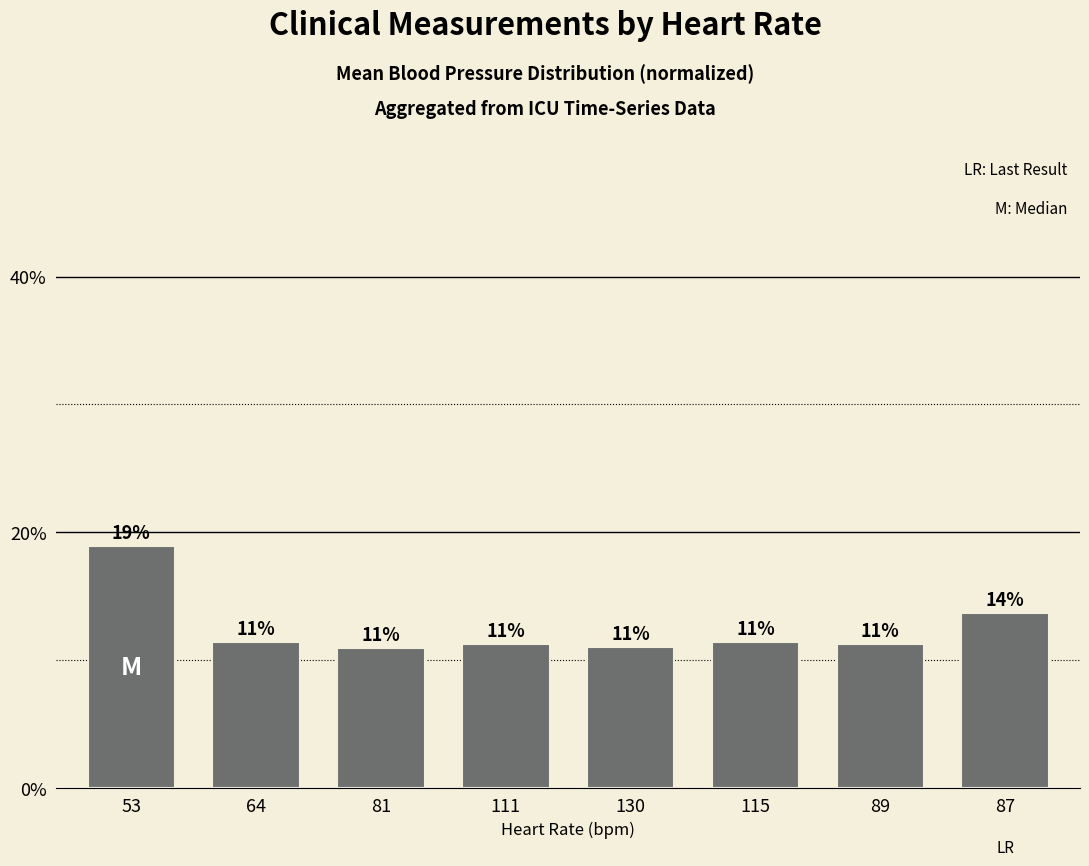

Are the bars horizontal?

No